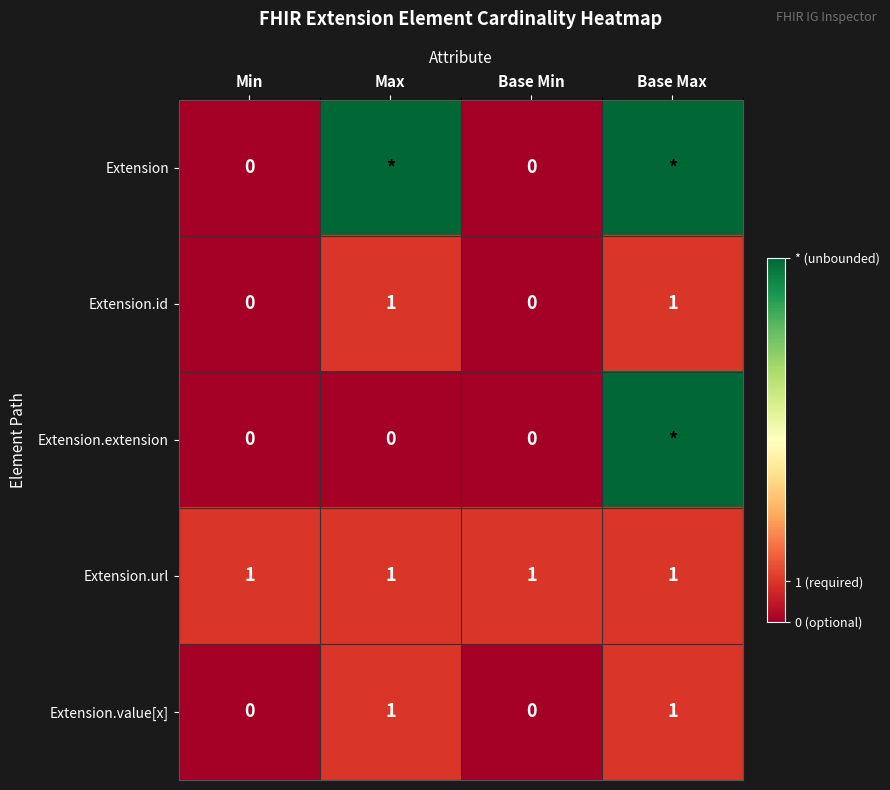

How many Extension.id values are between 0 and 1?

4